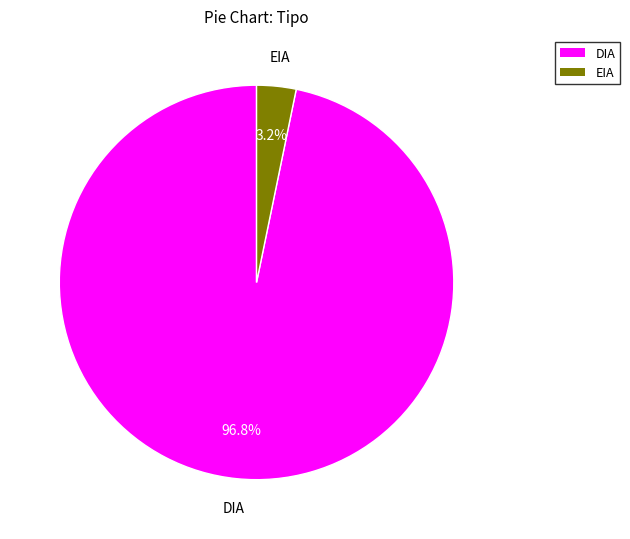

Is there a majority slice in this chart?

Yes